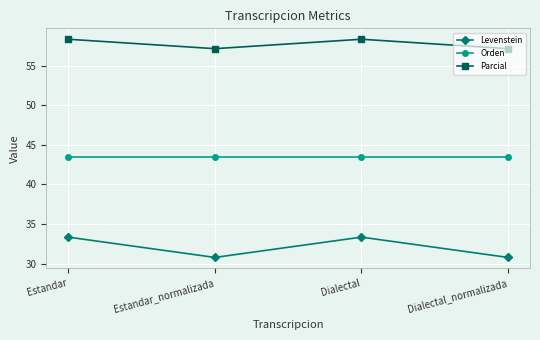

What is the label of the 1st point from the right?

Dialectal_normalizada